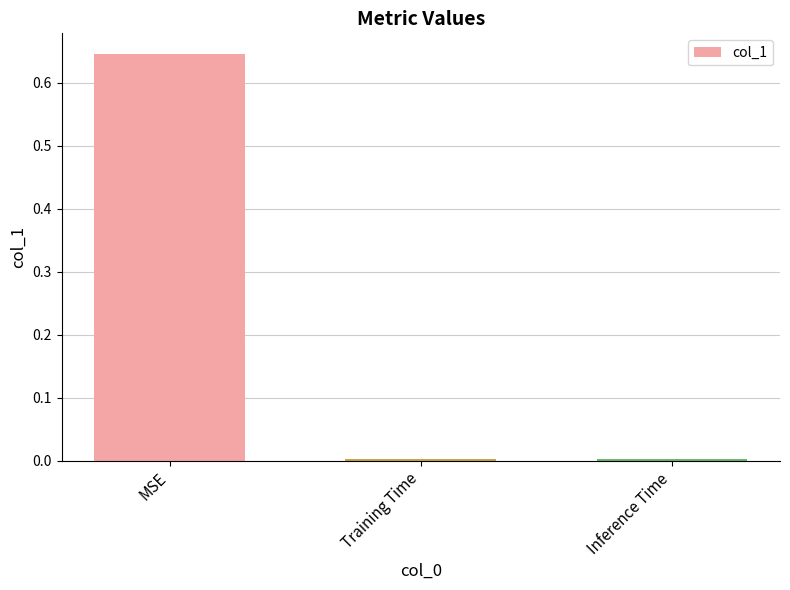

What is the label of the 3rd bar from the left?

Inference Time